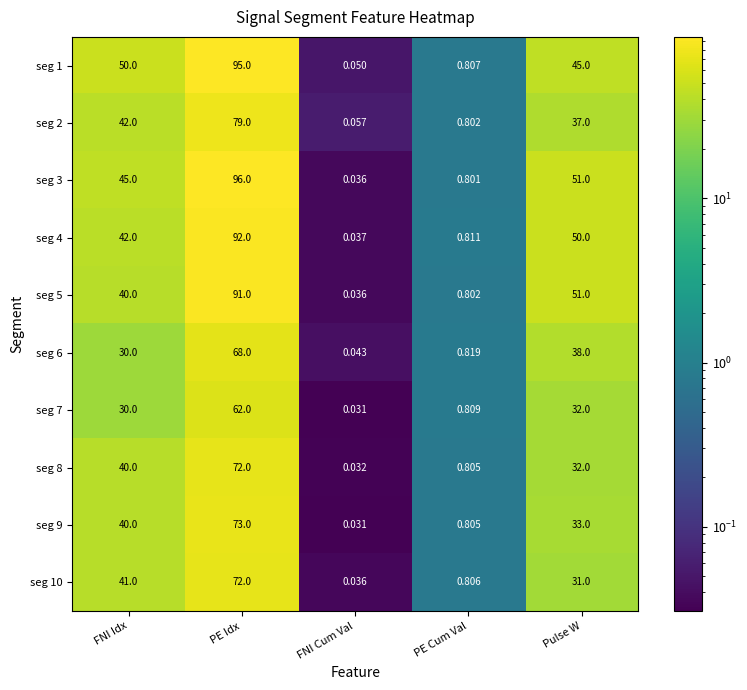

Rank the categories by seg 5 value from lowest to highest.

FNI Cum Val, PE Cum Val, FNI Idx, Pulse W, PE Idx